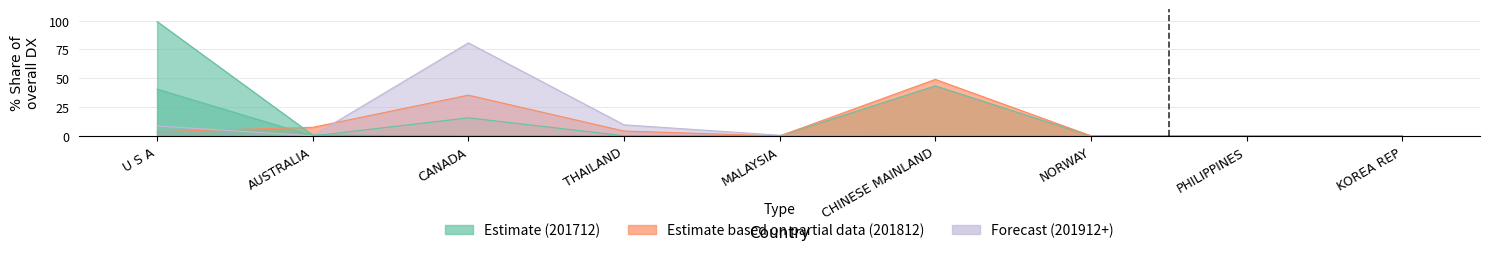

What is the difference between the maximum and minimum values in the 201912_% Share series?

80.7